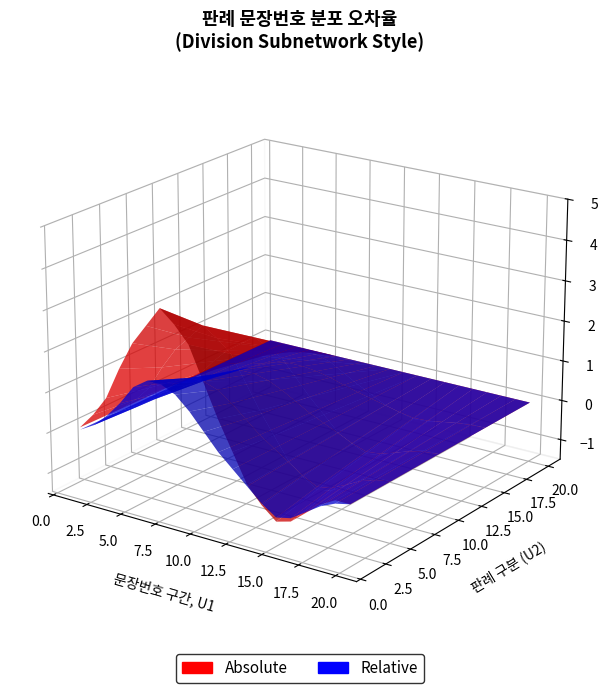

Reading left to right, list all the values displayed in this chart.

Absolute: 1=0.1	2=0.5	3=1.0	4=1.8	5=2.5	6=3.0	7=3.5	8=3.2	9=2.8	10=2.0	11=1.2	12=0.5	13=-0.2	14=-0.6	15=-0.9	16=-0.8	17=-0.5	18=-0.2	19=0.0	20=0.0
Relative: 1=0.1	2=0.3	3=0.7	4=1.2	5=1.8	6=2.1	7=2.1	8=1.9	9=1.5	10=1.0	11=0.5	12=0.1	13=-0.3	14=-0.7	15=-1.0	16=-0.9	17=-0.6	18=-0.3	19=-0.1	20=0.0